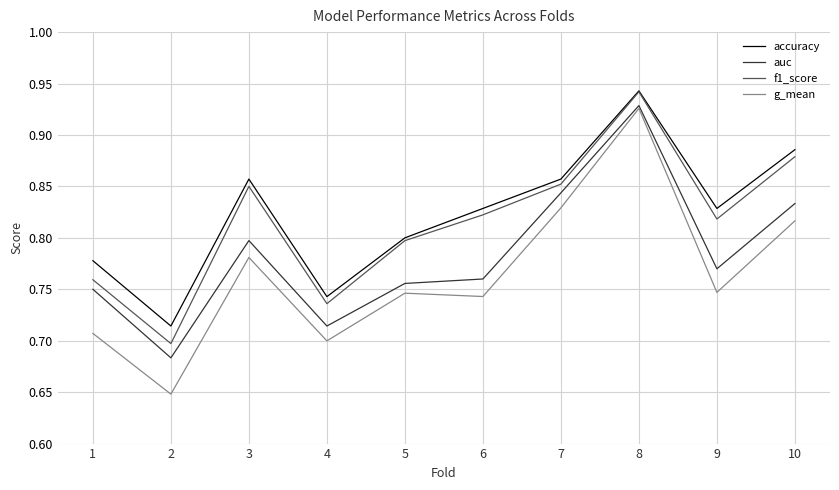

Count the accuracy values in the range 0 to 1.

10